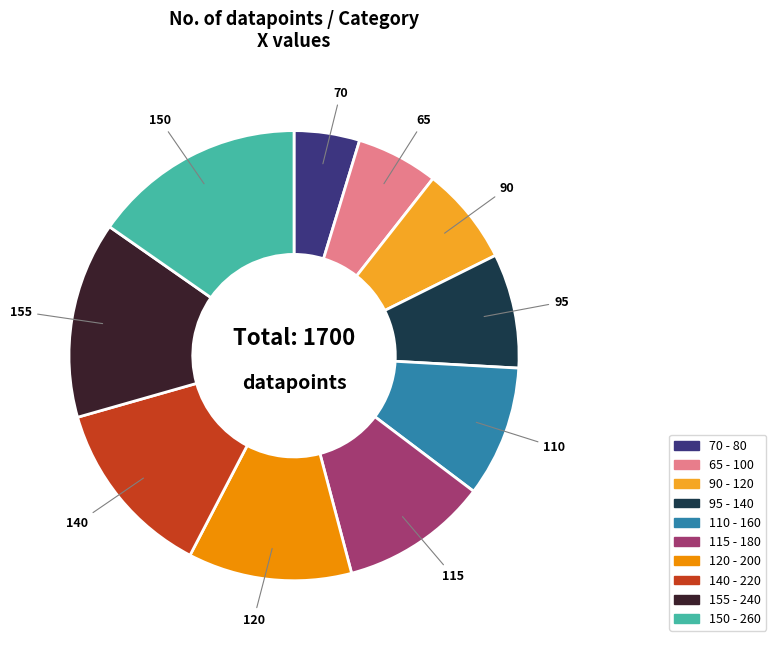

Do 155 and 140 together represent more than half of the pie?

No